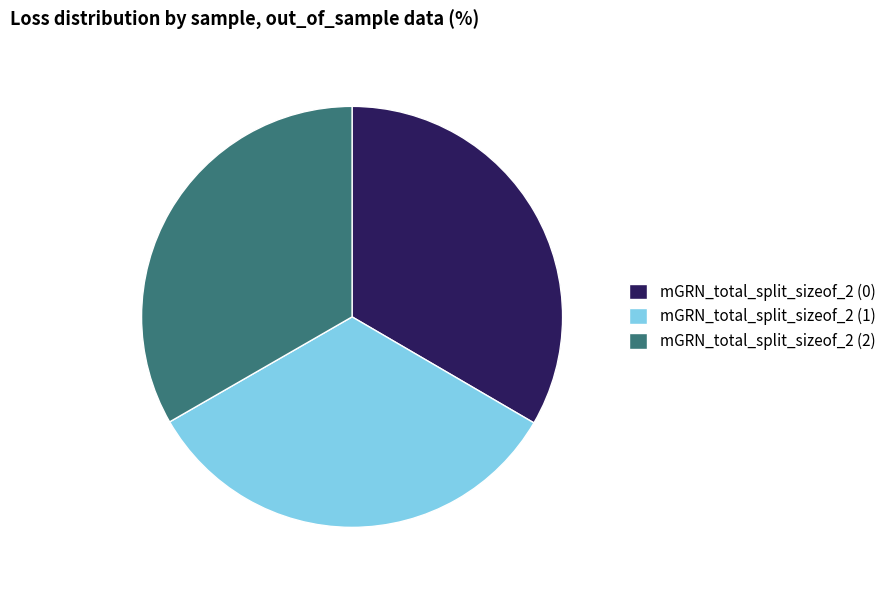

Does mGRN_total_split_sizeof_2 (0) represent more than half of the total?

No